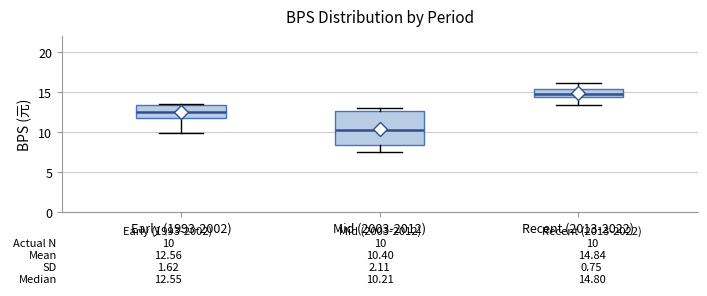

Which box's median line is the lowest?

Mid (2003-2012)